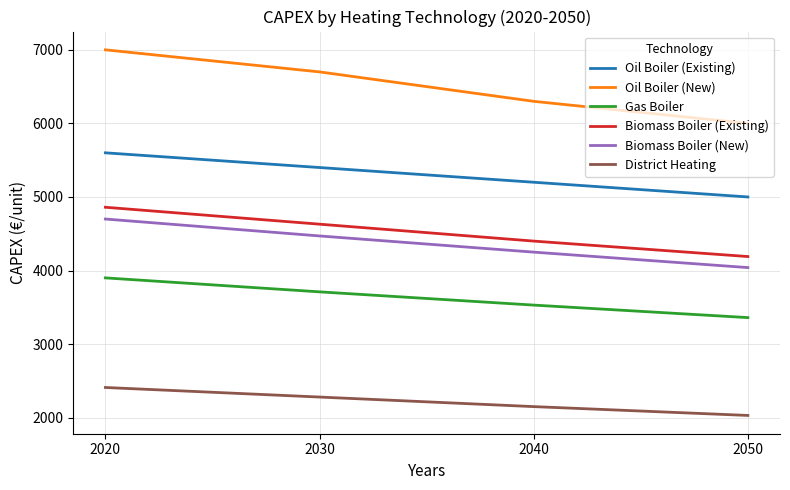

True or false: Biomass Boiler (New) and Oil Boiler (New) intersect in this chart.

False